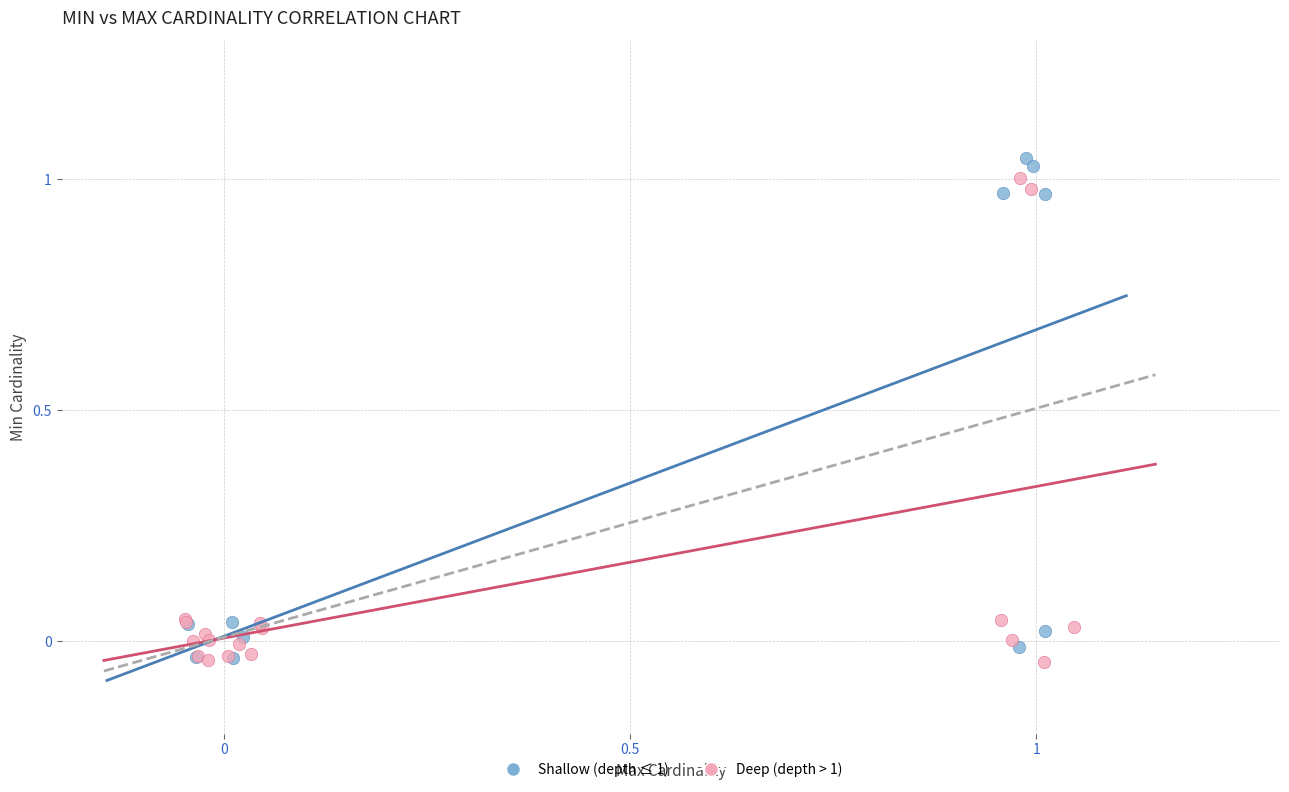

Which series has the widest spread of Y values?

Shallow (depth ≤ 1)